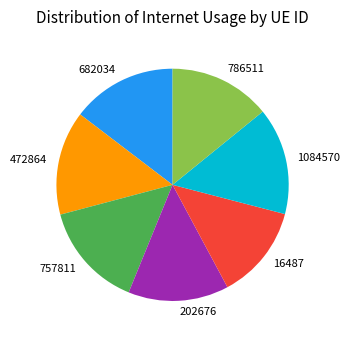

Which slice is the smallest?

16487